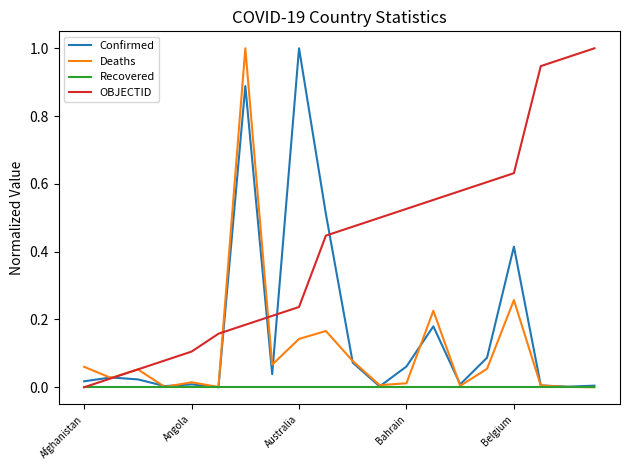

What are all the series names shown in the legend?

Confirmed, Deaths, Recovered, OBJECTID